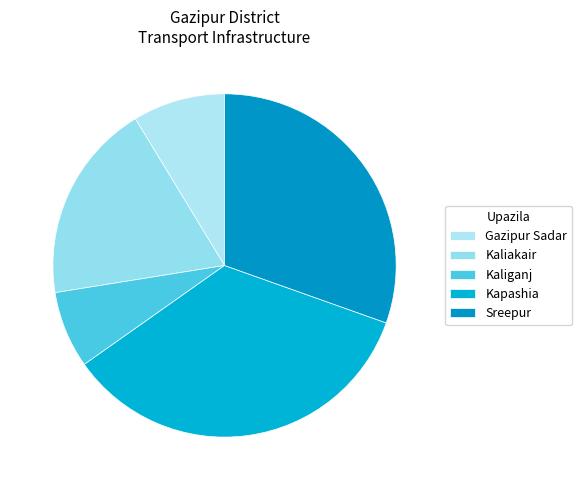

Does Kaliakair account for over 50% of the chart?

No